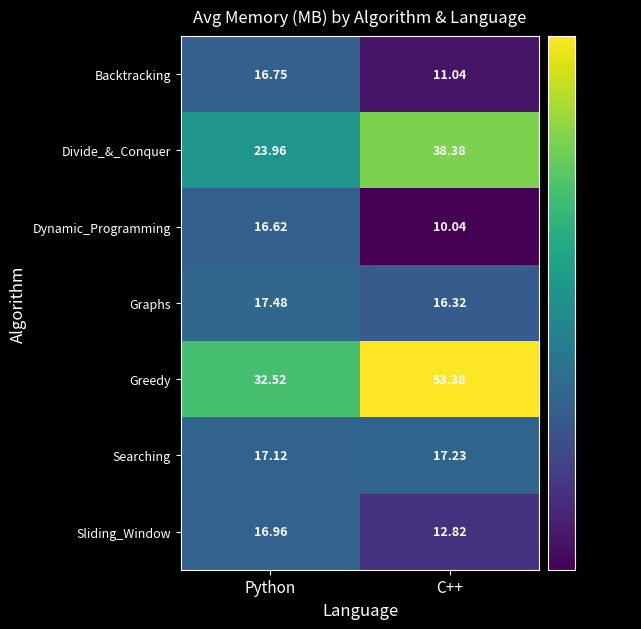

Where is Divide_&_Conquer nearest to the value 31?

Python